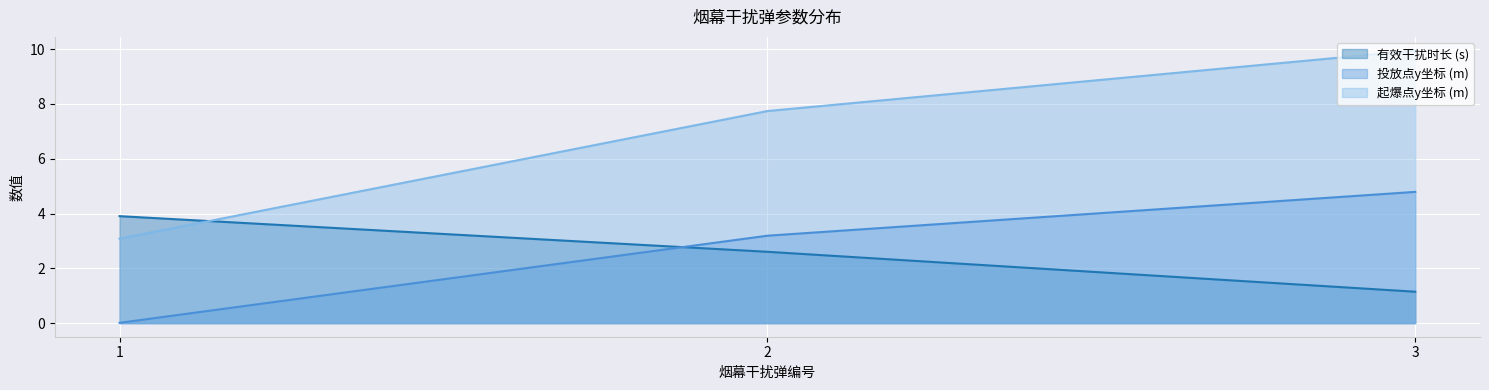

How many lines are shown in the chart?

3